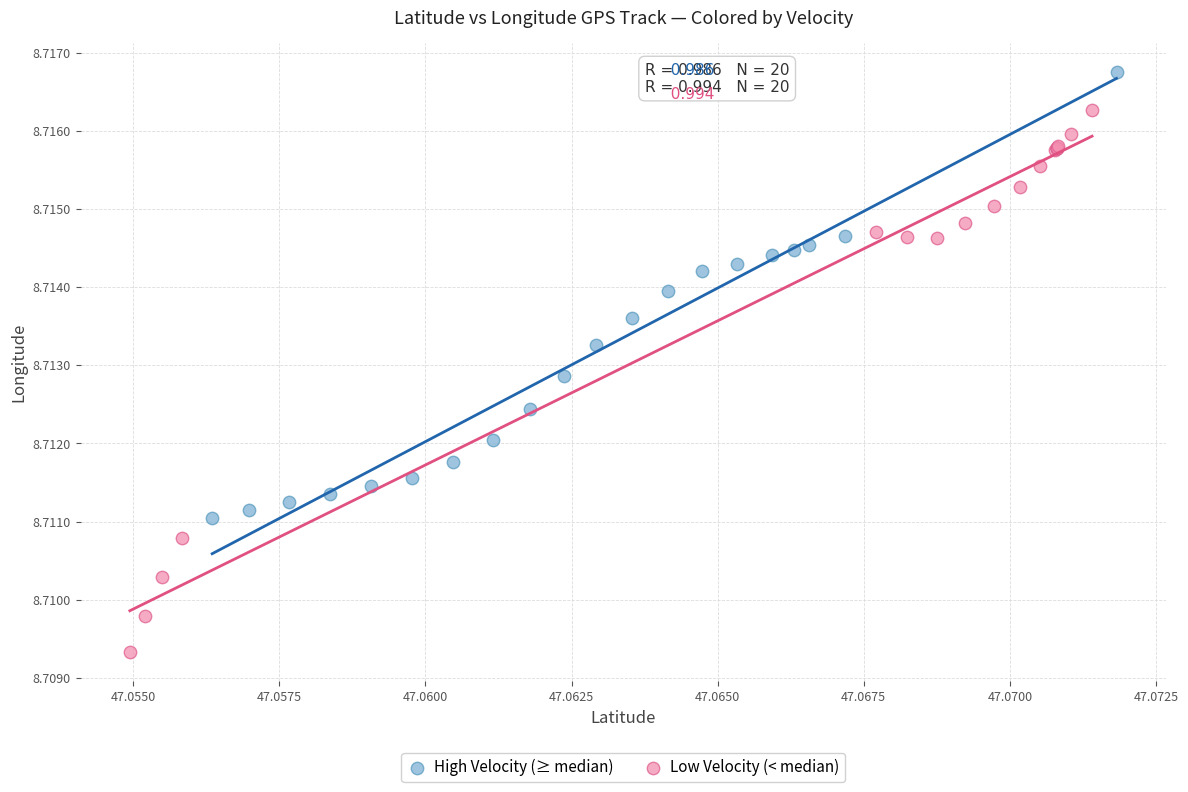

Which series has the widest spread of Y values?

Low Velocity (< median)